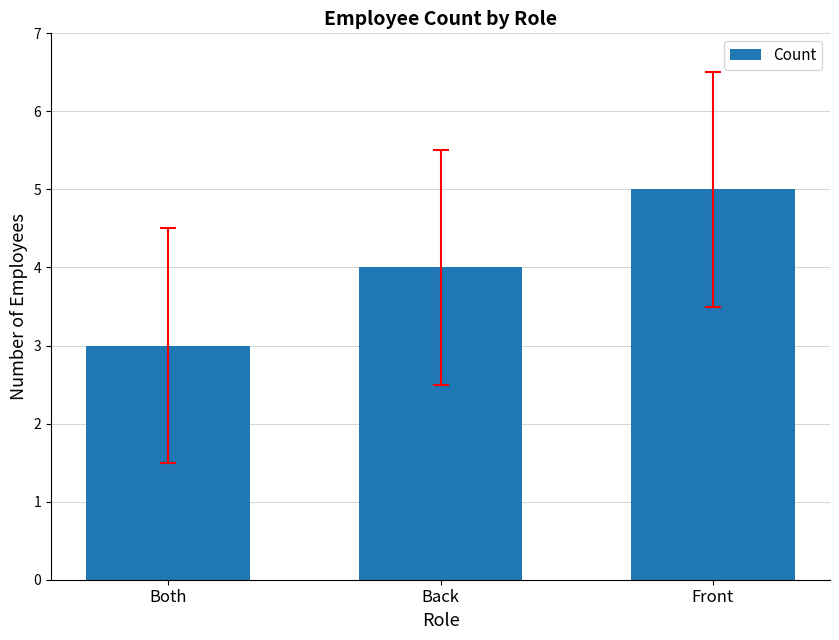

What is the label of the 1st bar from the left?

Both